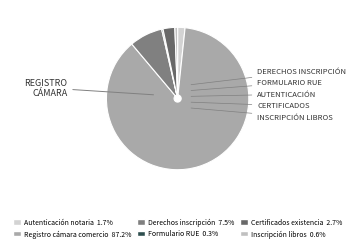

How many slices are in this pie chart?

6